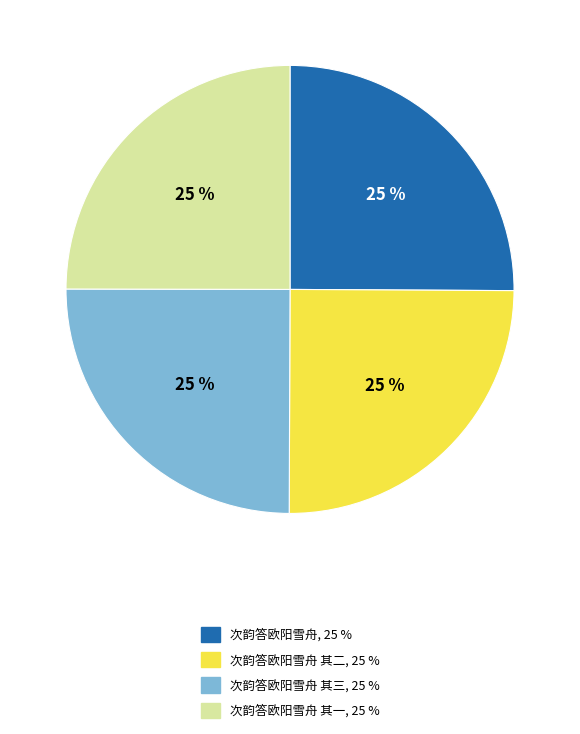

Is there a majority slice in this chart?

No